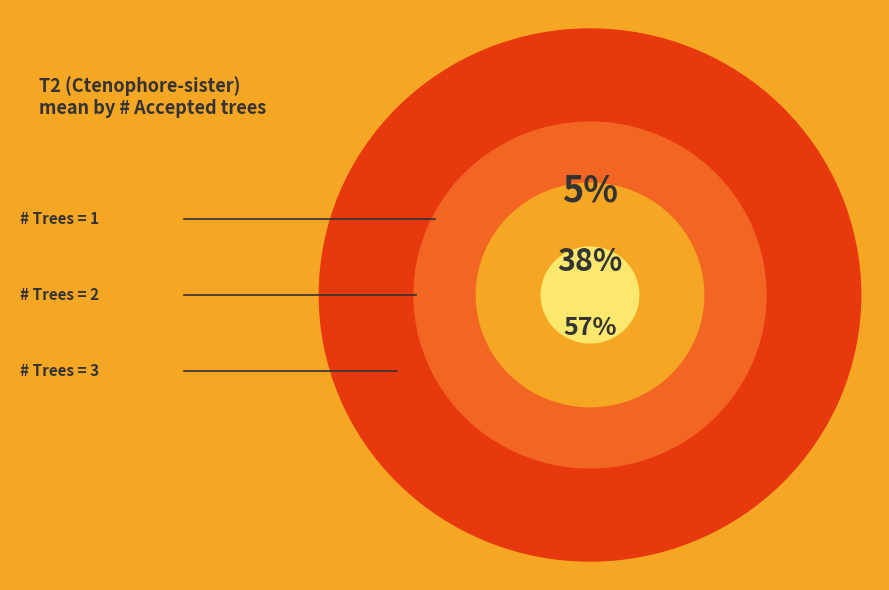

Is it true that 3 is 18% of the pie?

False